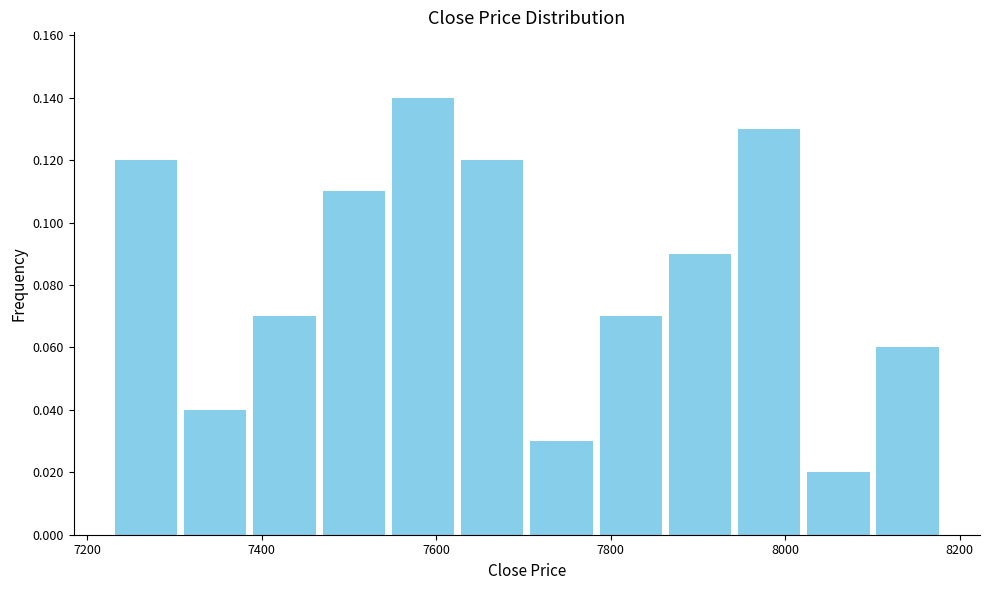

Around what value on the x-axis is the tallest bar? Give the approximate position of its centre, as read against the axis.

7580